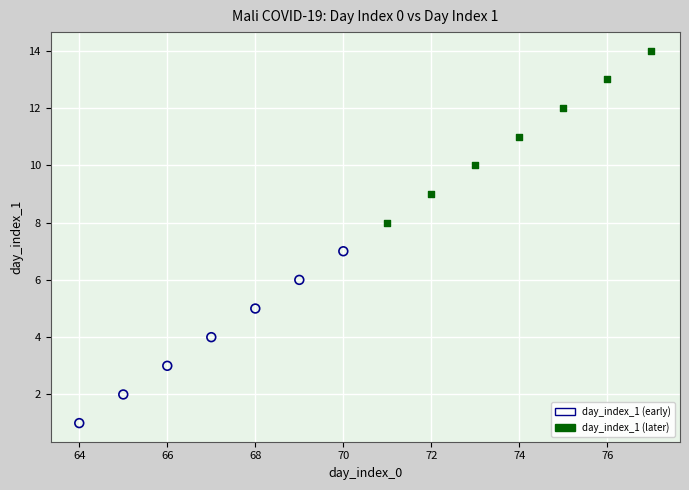

Which series reaches the minimum Y coordinate?

day_index_1 (early)